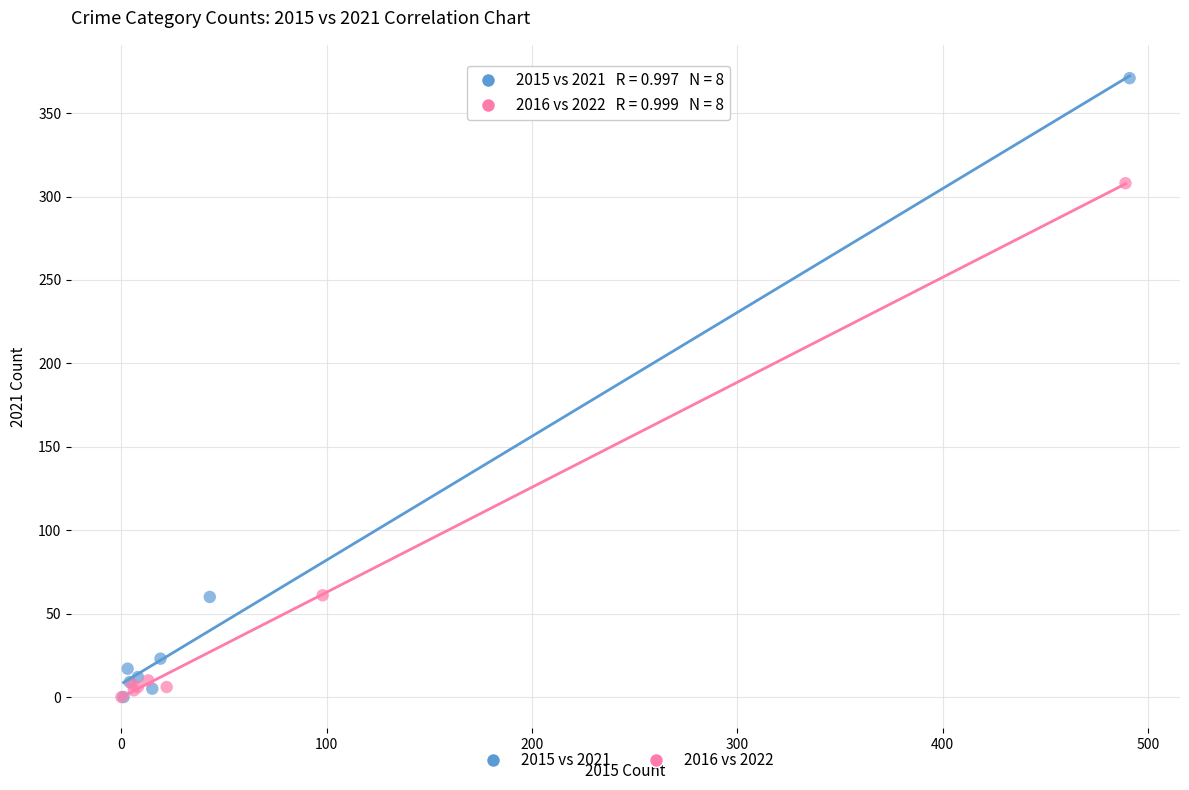

Which series reaches the maximum Y coordinate?

2015 vs 2021